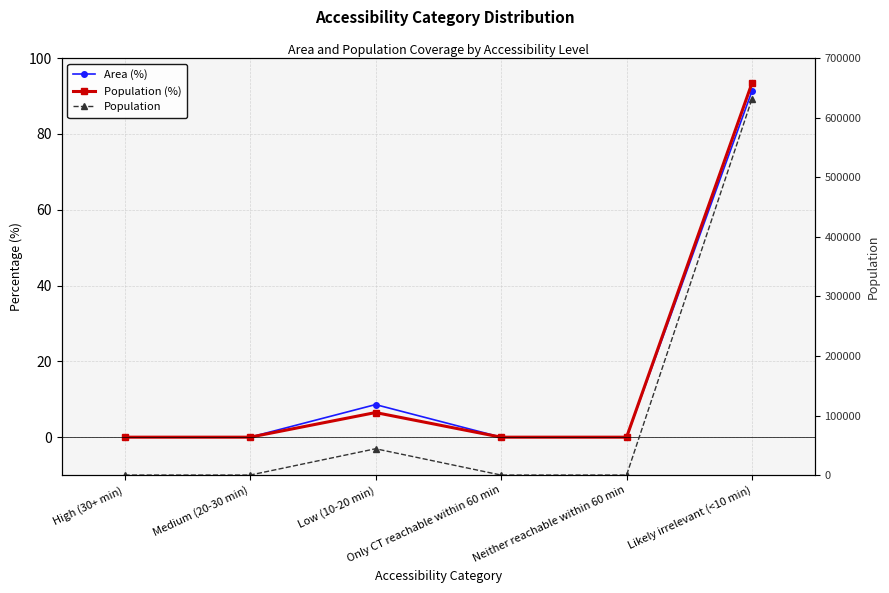

What is the sum of all Population values?

676424.0